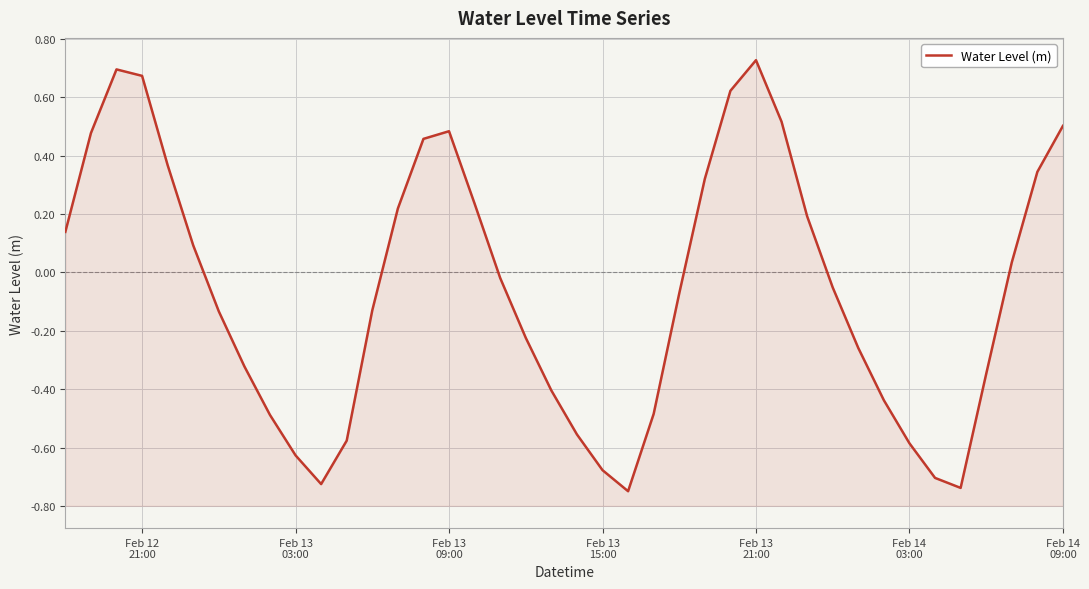

How many lines are shown in the chart?

1